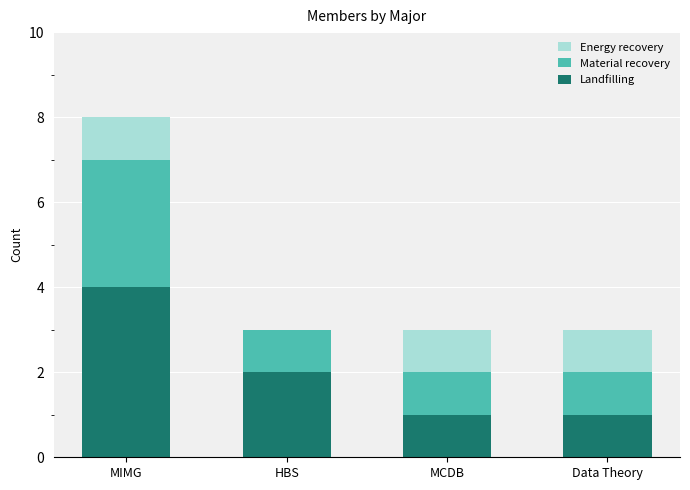

Which category has the highest value in the Landfilling series?

MIMG